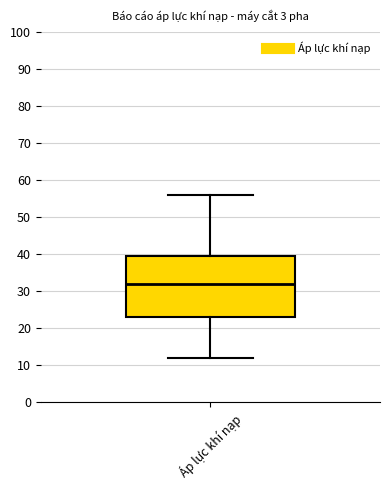

Transcribe this box plot: give where the median line is, the range the box spans, and where the two whiskers end, as read against the y-axis. The values are not printed on the chart, so give them approximately, as read against the axis.

median 32, box 23 to 40, whiskers 12 to 56